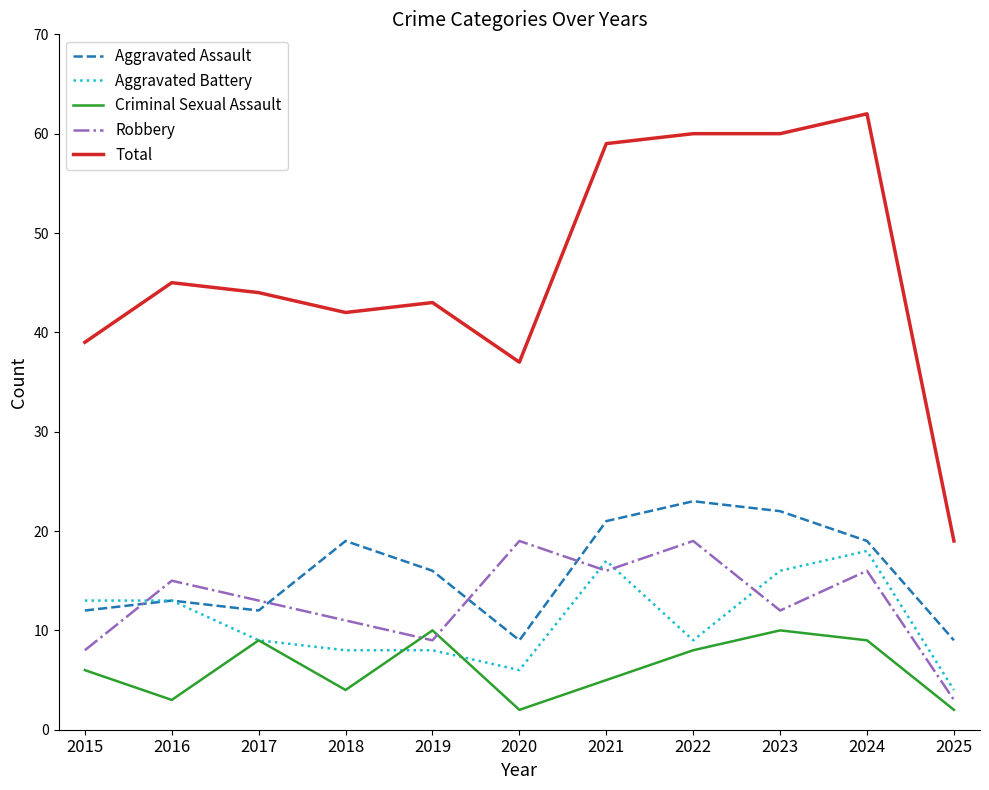

Where does the Total series first go above 44?

2016